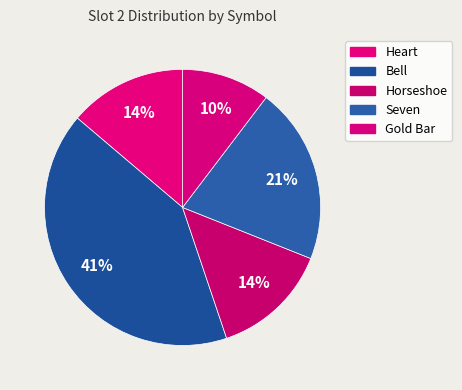

Approximately how many times larger is the value at Heart compared to Bell?

0.3